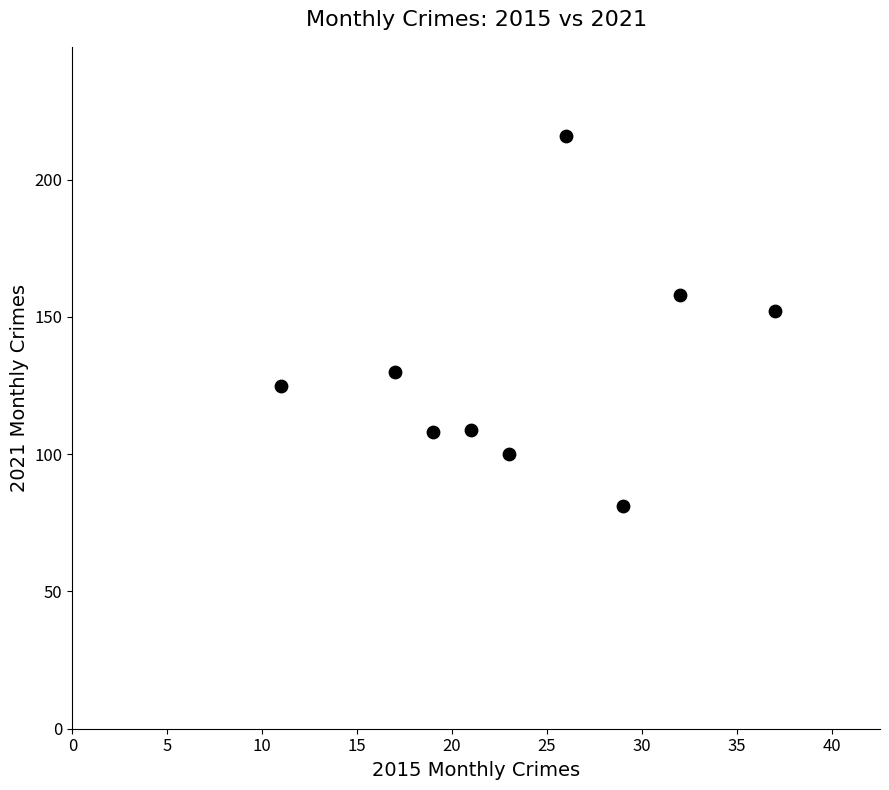

What Y value in the scatter plot is closest to 148?

152